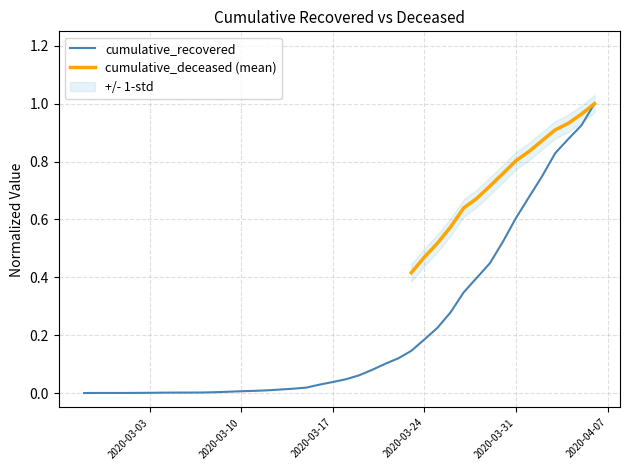

What is the maximum value for cumulative_recovered?

1.0